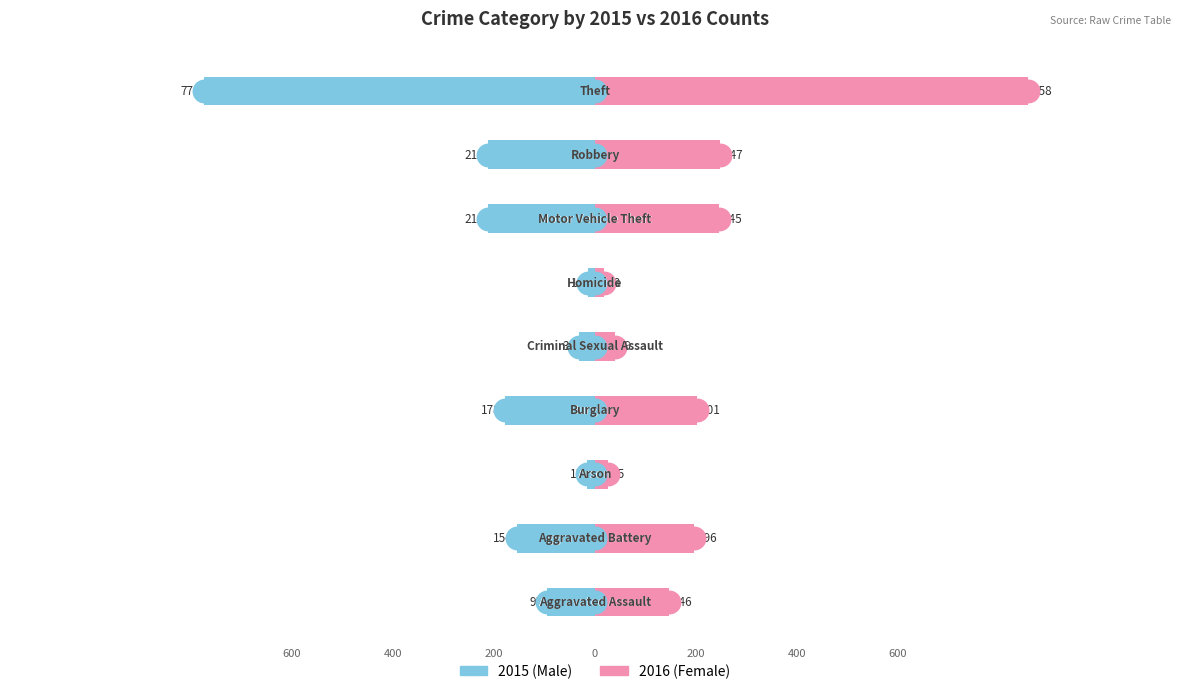

How many data points in Male are less than -154?

4